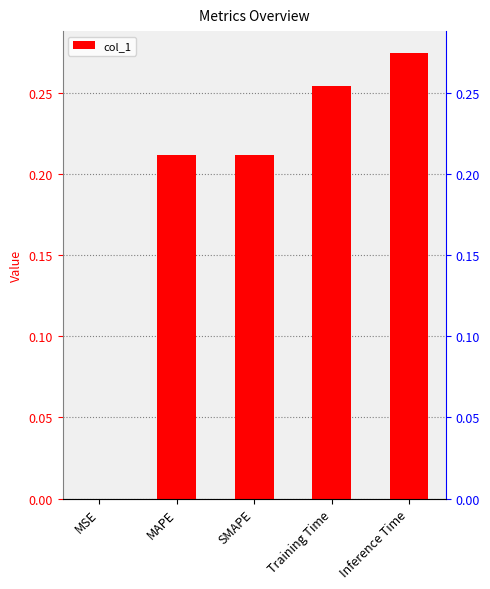

True or false: the data shows 0.2 at SMAPE.

True